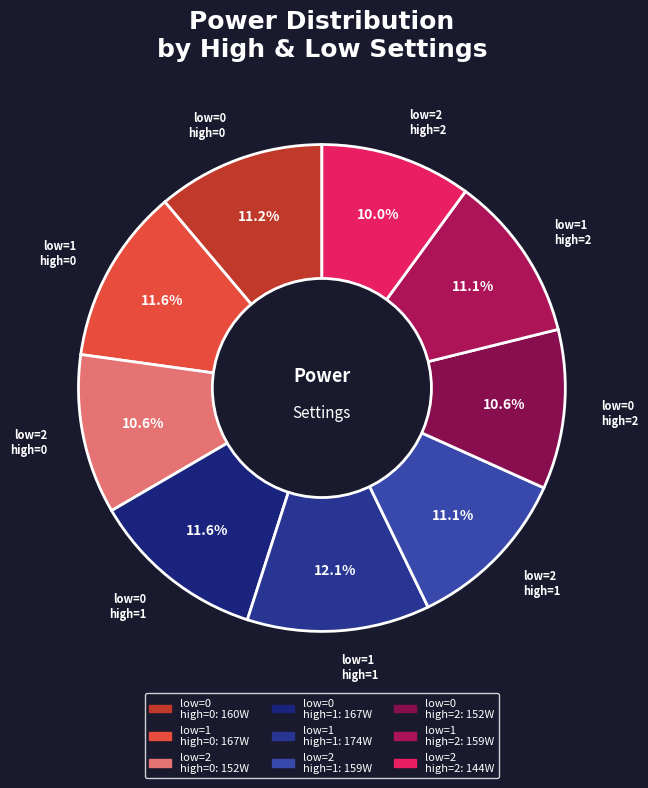

Is the sum of low=1 high=0 and low=1 high=1 greater than half?

No